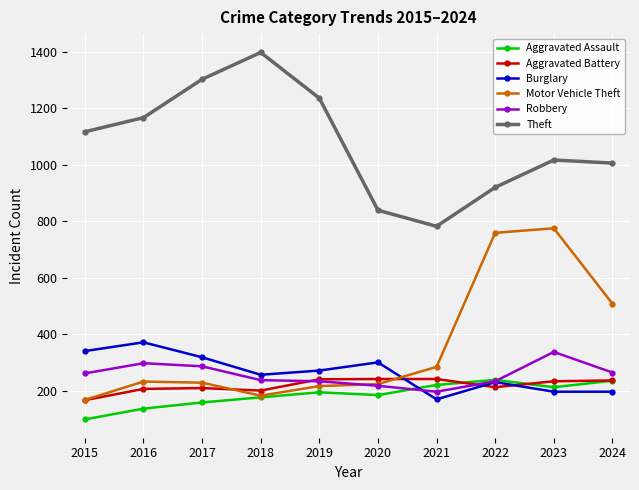

Read the Aggravated Battery value at 2015.

166